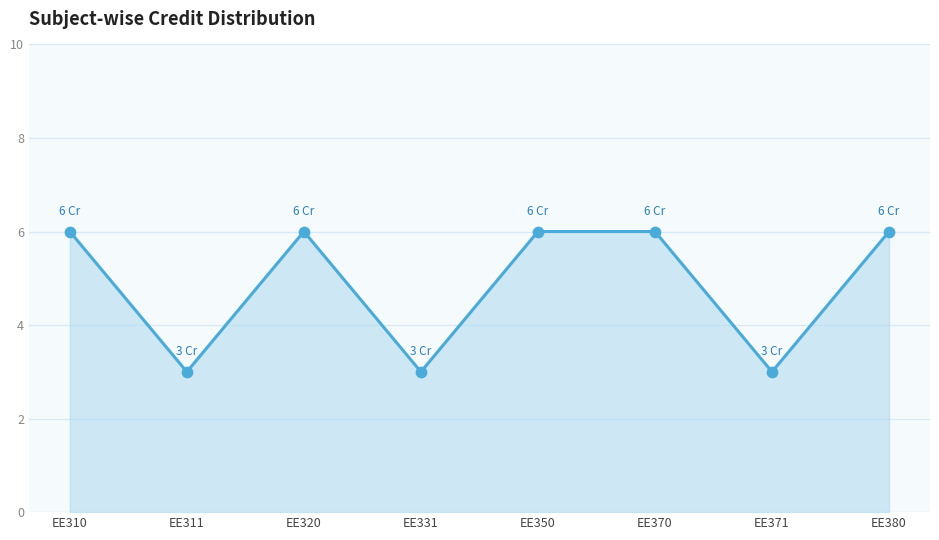

Between EE371 and EE350, which is larger?

EE350